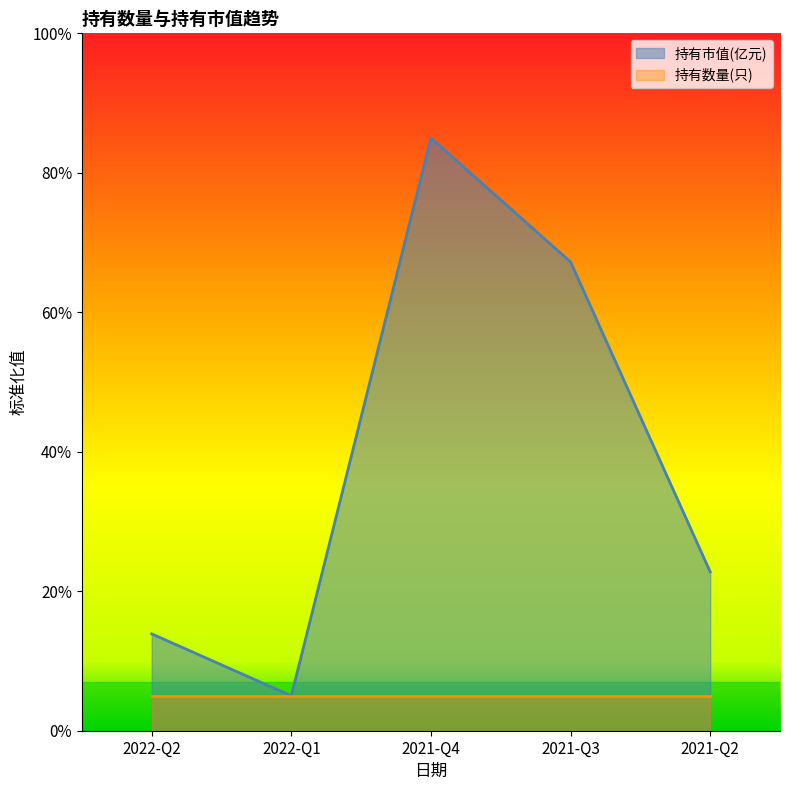

At which label is the value closest to 0?

2022-Q1